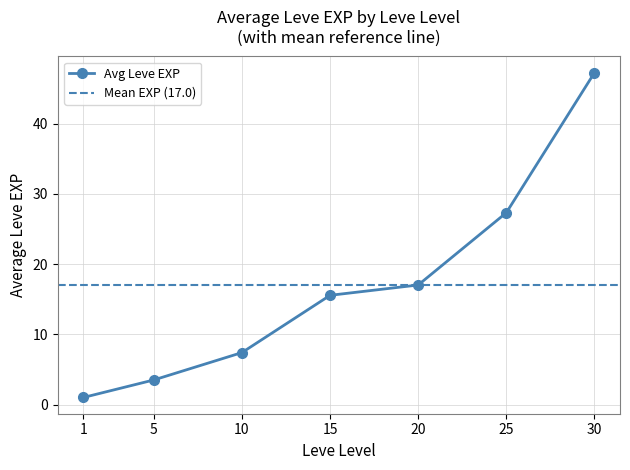

The chart shows a value of 5 at 25. True or false?

False